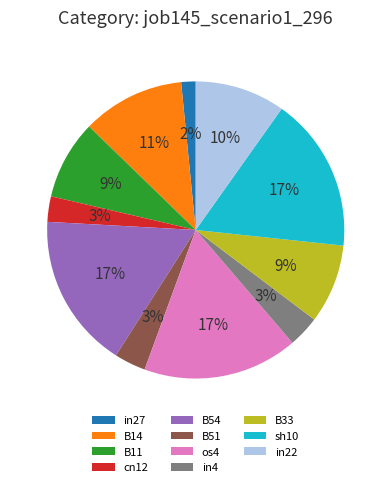

The B14 slice represents 20% of the pie. True or false?

False